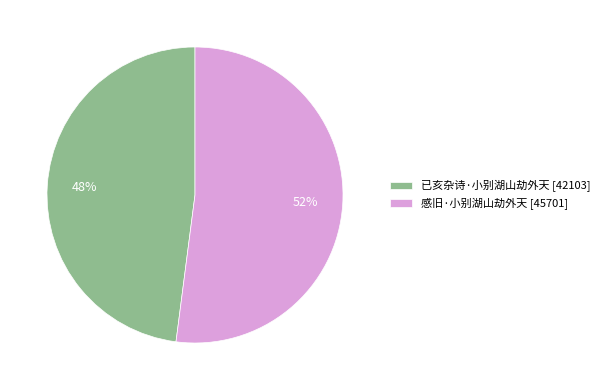

Approximately how many times larger is the value at 已亥杂诗·小别湖山劫外天 [42103] compared to 感旧·小别湖山劫外天 [45701]?

0.9